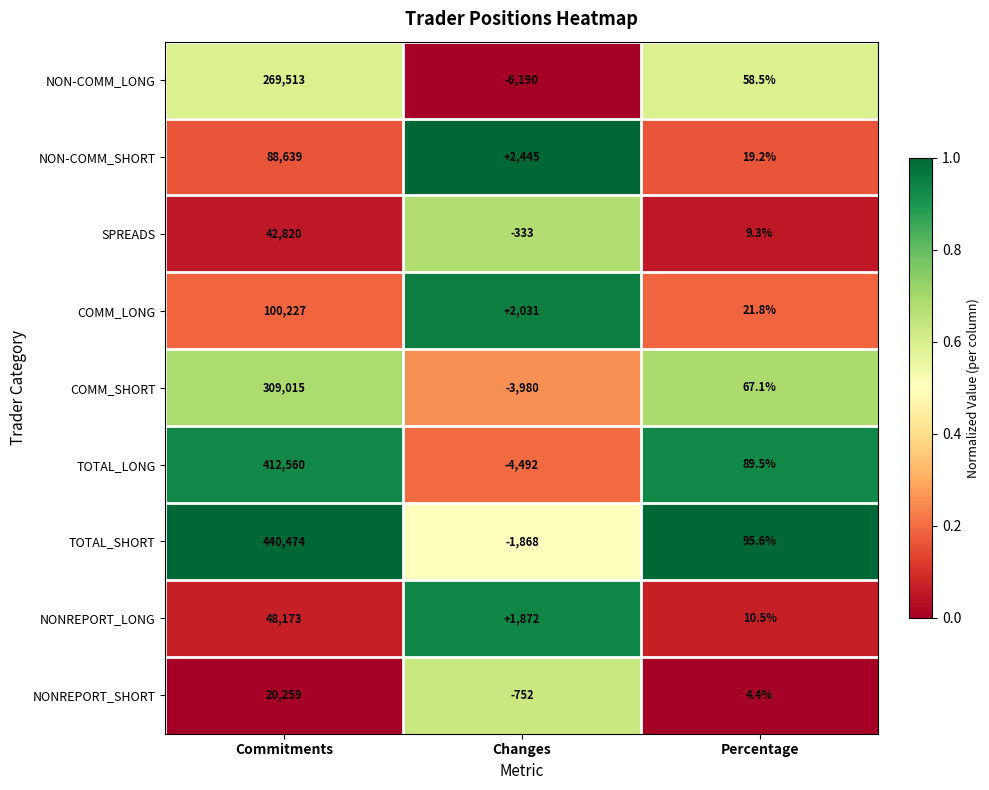

List the series in order of their peak value, lowest first.

NONREPORT_SHORT, SPREADS, NONREPORT_LONG, NON-COMM_SHORT, COMM_LONG, NON-COMM_LONG, COMM_SHORT, TOTAL_LONG, TOTAL_SHORT